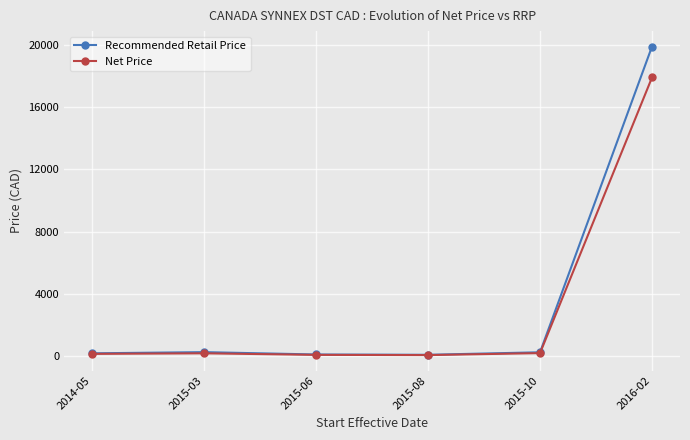

What is the total value across all series at 2015-03?

425.0